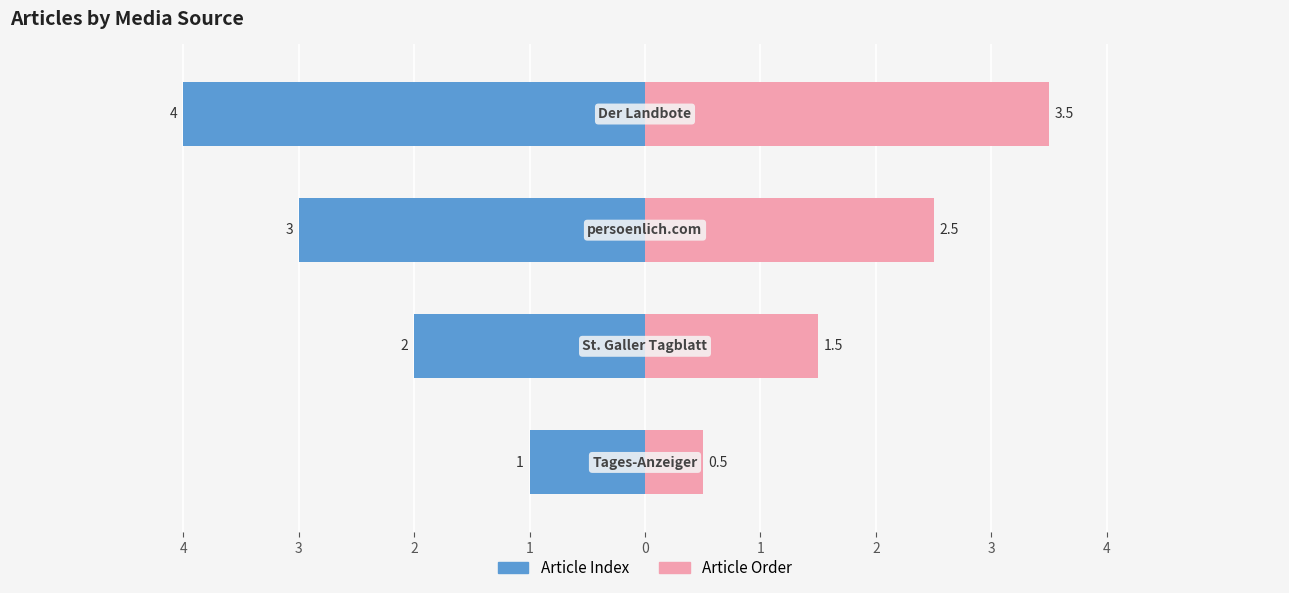

The value of Article Order at 3 is 2.7. True or false?

False